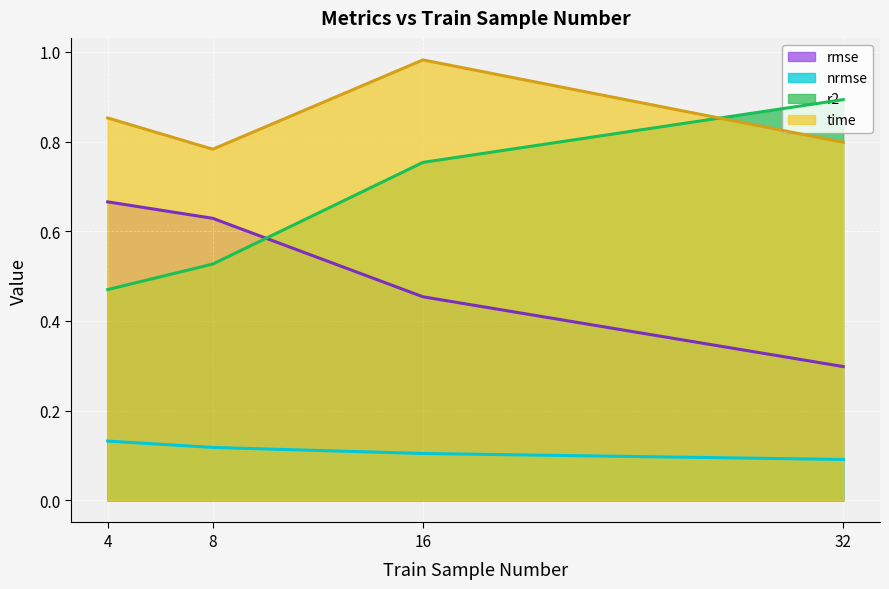

How many nrmse values are between 0 and 1?

4